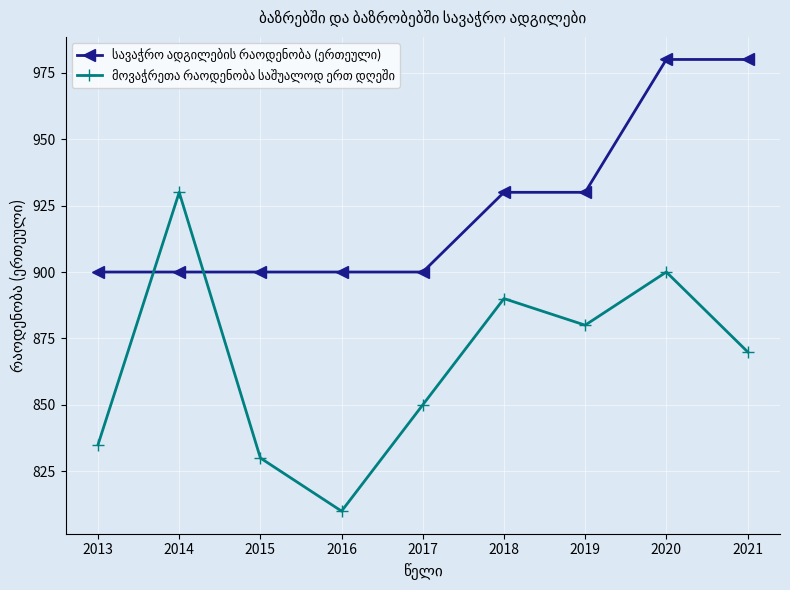

At which category does the chart reach its minimum across all series?

2016